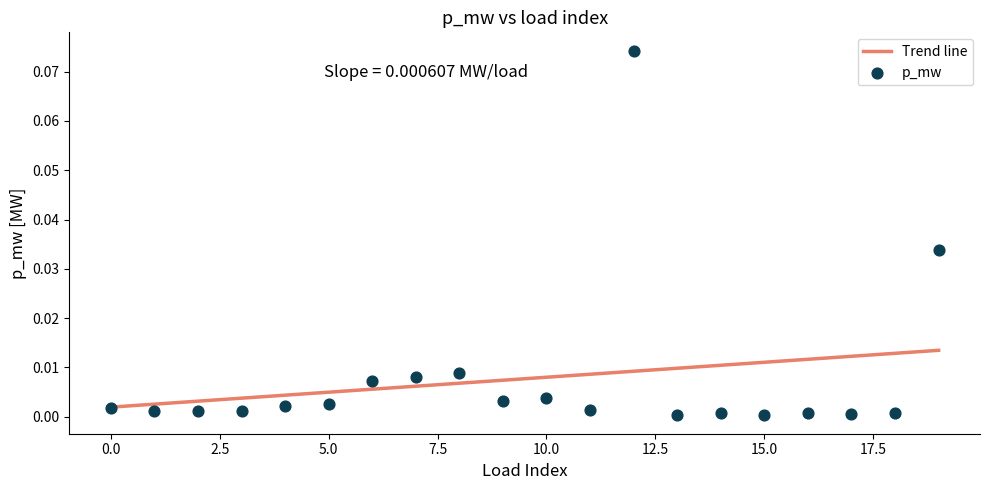

What are all the series names shown in the legend?

Trend line, p_mw